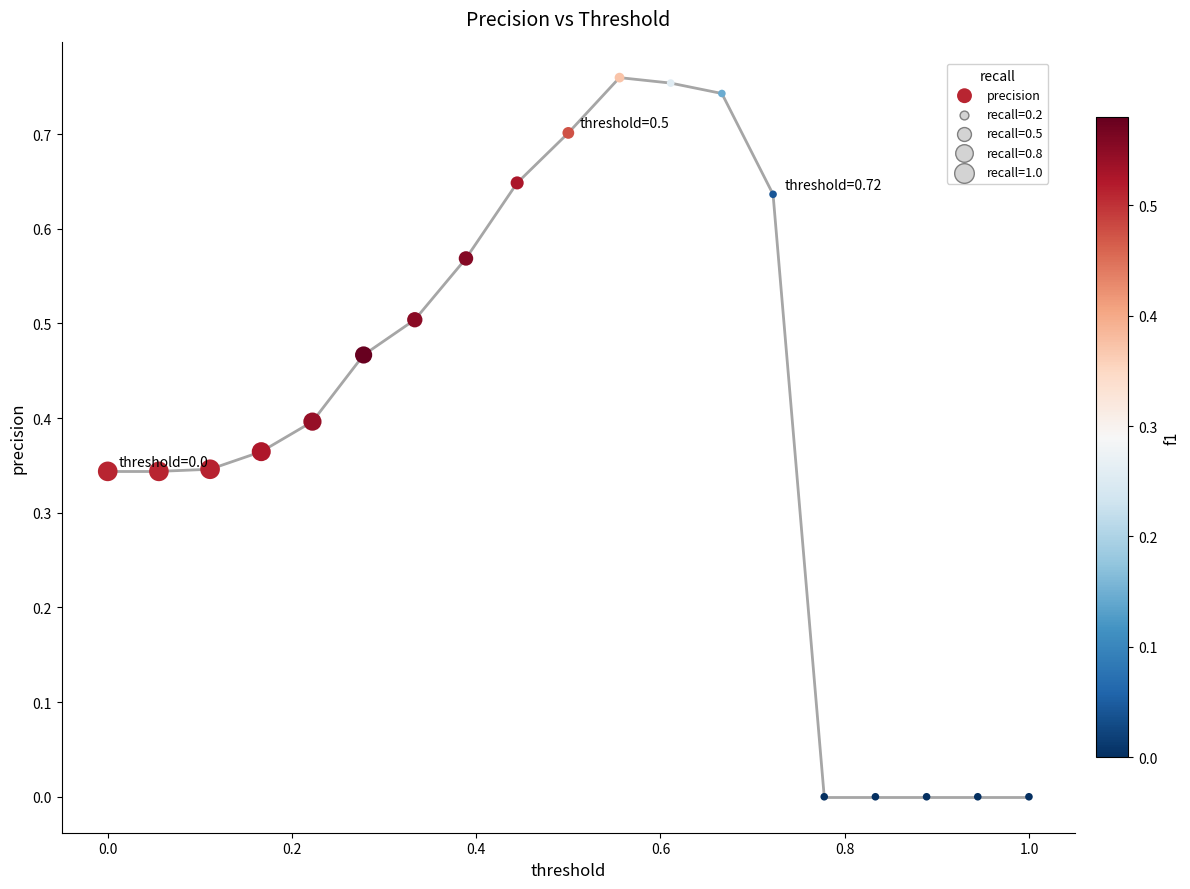

What is the range of X values (max minus min)?

1.0